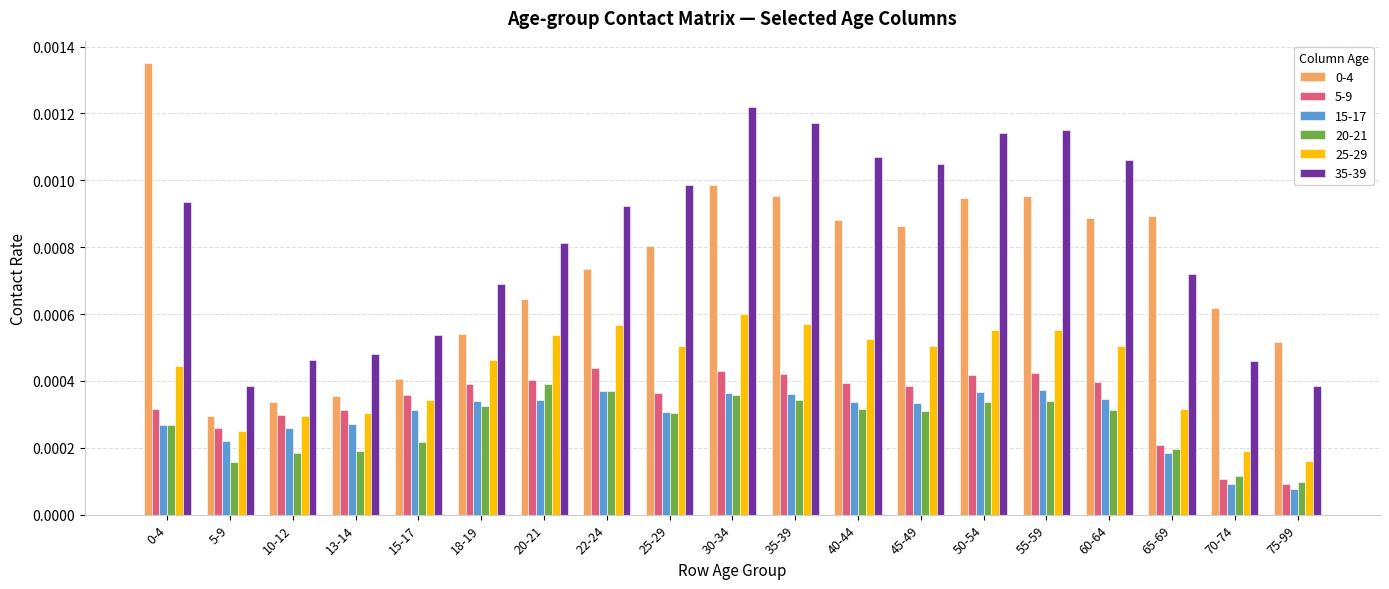

At which label is 25-29 closest to 0?

75-99